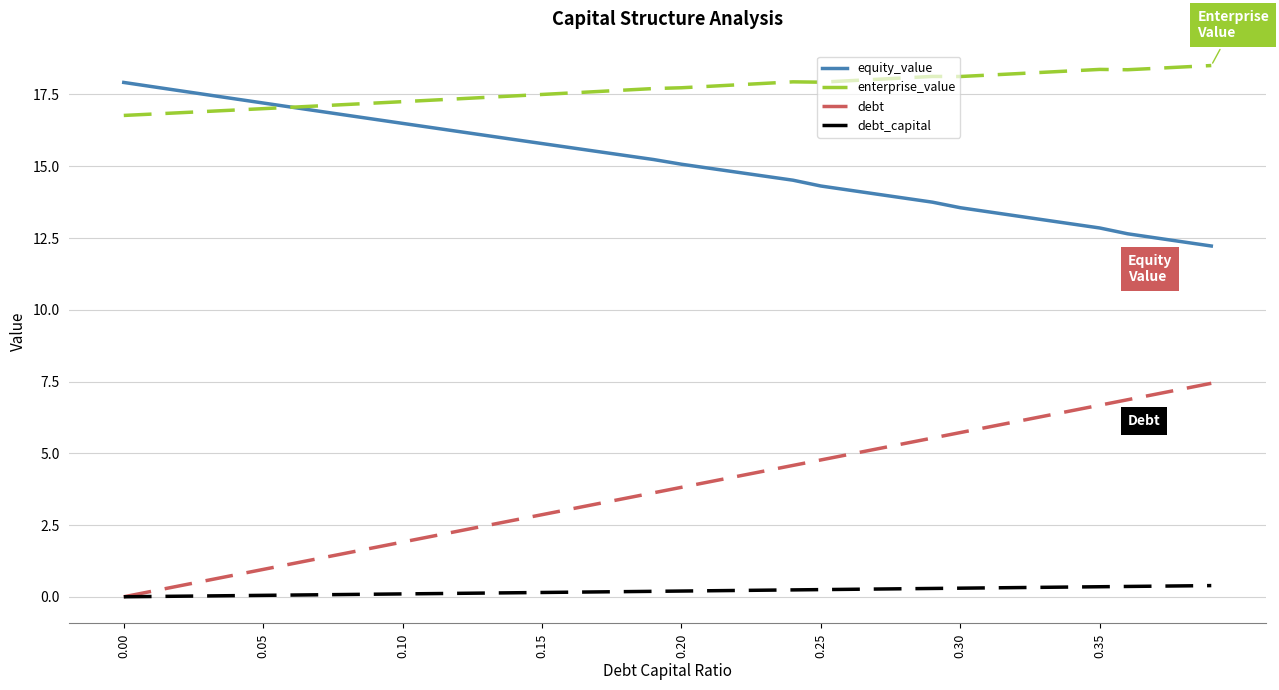

True or false: debt and enterprise_value intersect in this chart.

False